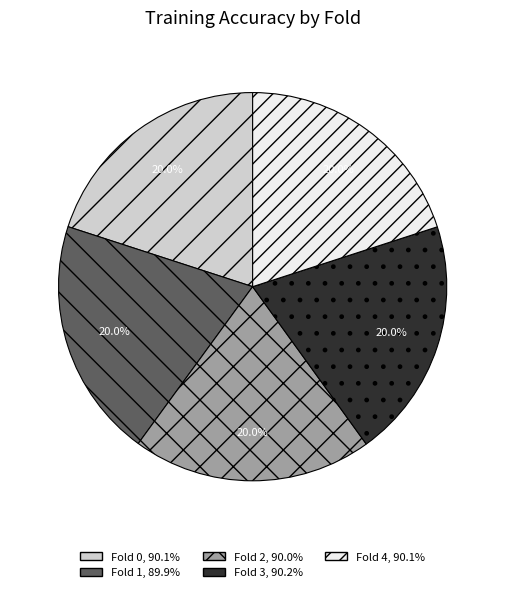

Do Fold 1 and Fold 3 together represent more than half of the pie?

No